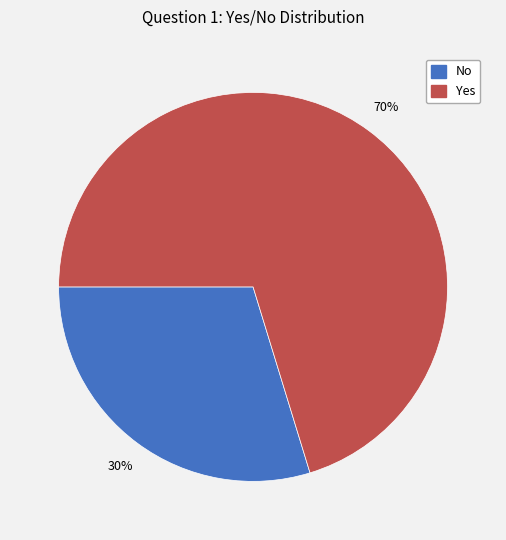

Is it true that No is 30% of the pie?

True